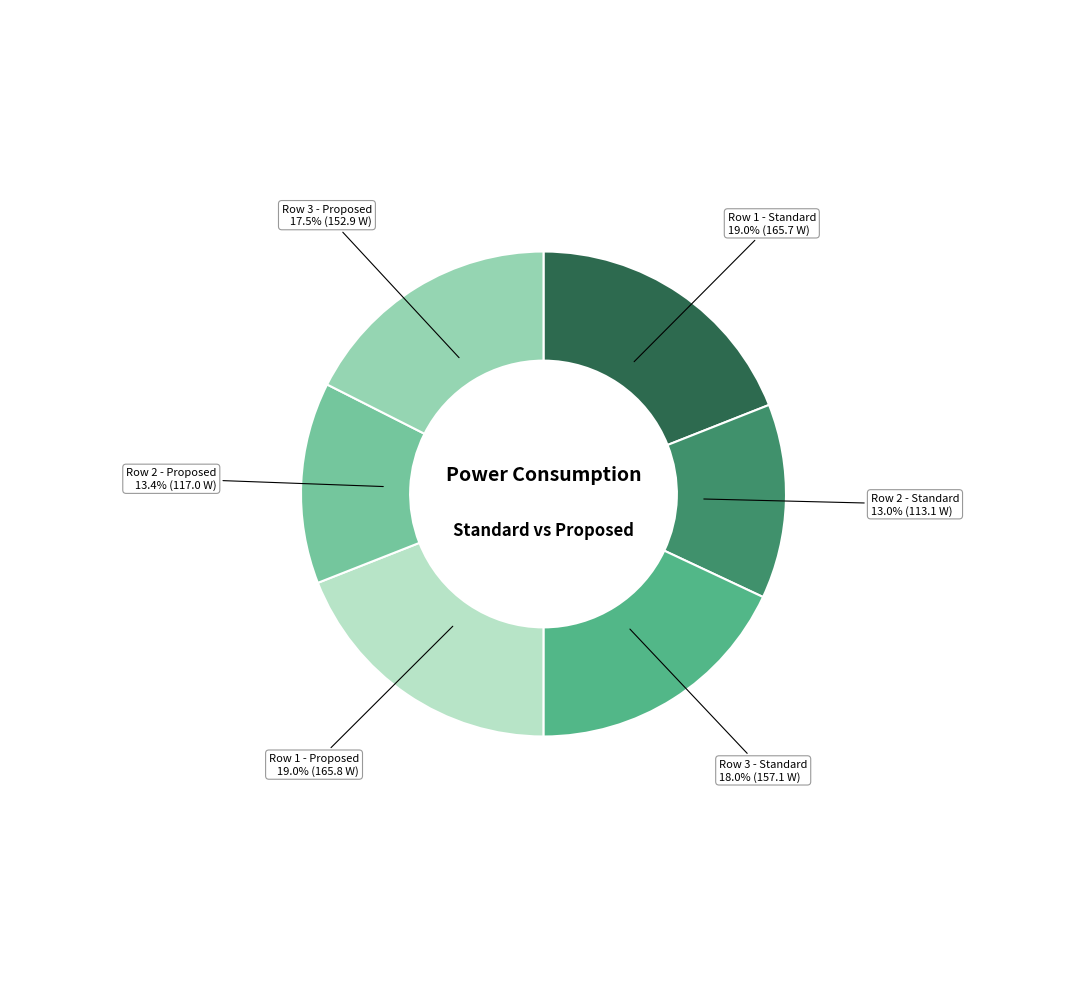

To the nearest percent, what percentage of the pie is Row 2 - Standard?

13%